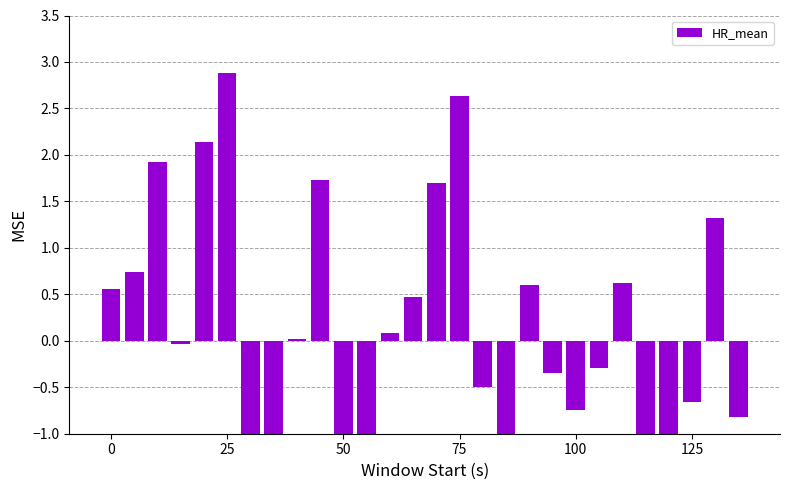

Reading right to left, what are all the values shown in this chart?

-0.8	1.3	-0.7	-2.1	-1.5	0.6	-0.3	-0.7	-0.3	0.6	-1.9	-0.5	2.6	1.7	0.5	0.1	-2.4	-1.3	1.7	0.0	-2.1	-2.7	2.9	2.1	-0.0	1.9	0.7	0.6